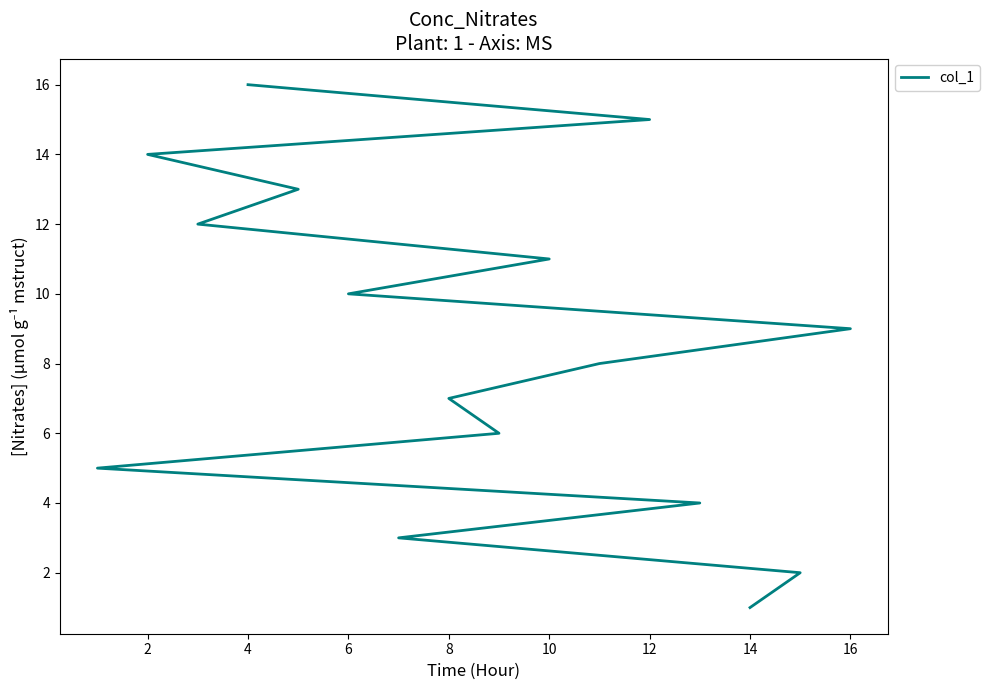

Reading left to right, transcribe all the data shown in this chart.

1	2	3	4	5	6	7	8	9	10	11	12	13	14	15	16